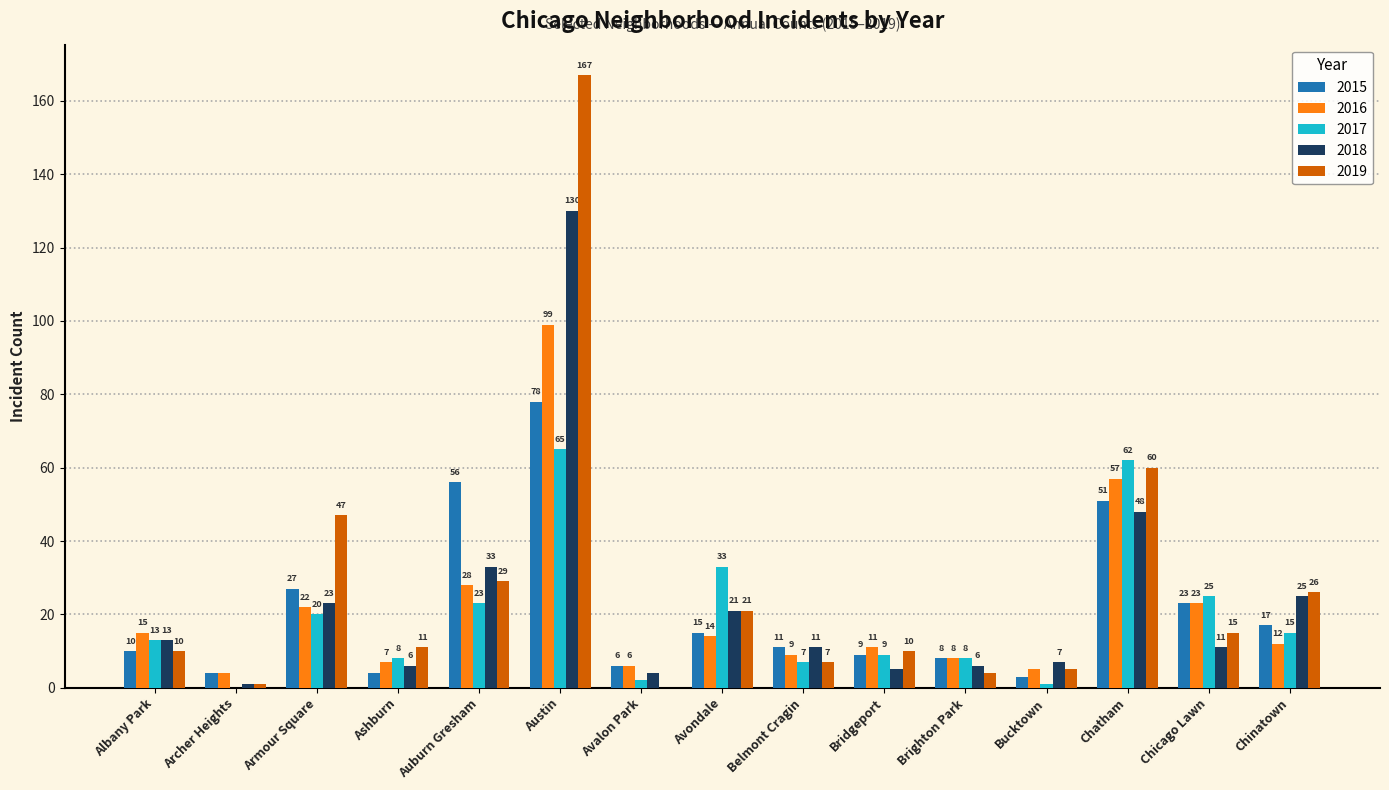

What are all the series names shown in the legend?

2015, 2016, 2017, 2018, 2019